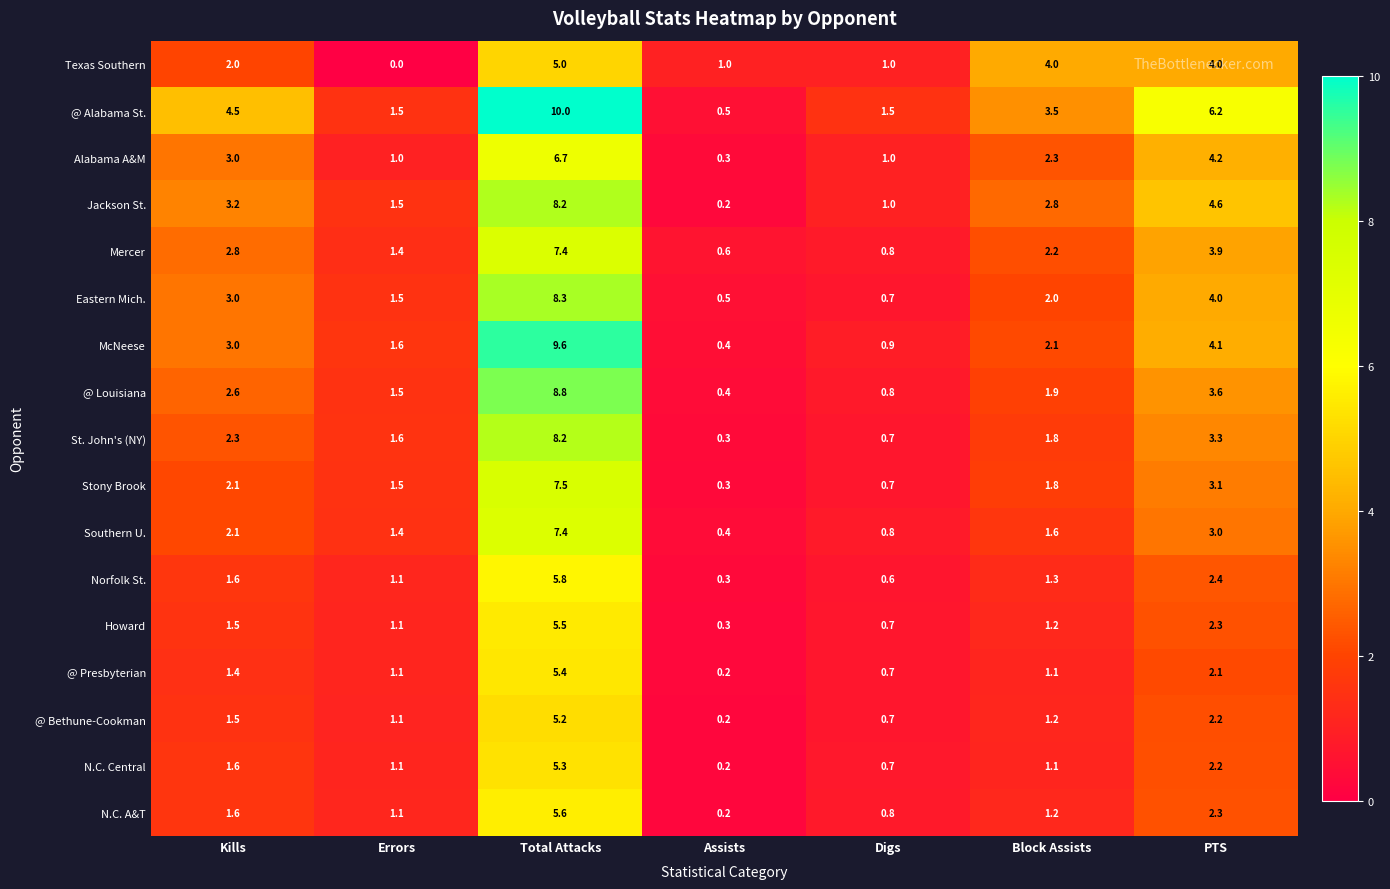

The value of St. John's (NY) at Errors is 2.7. True or false?

False